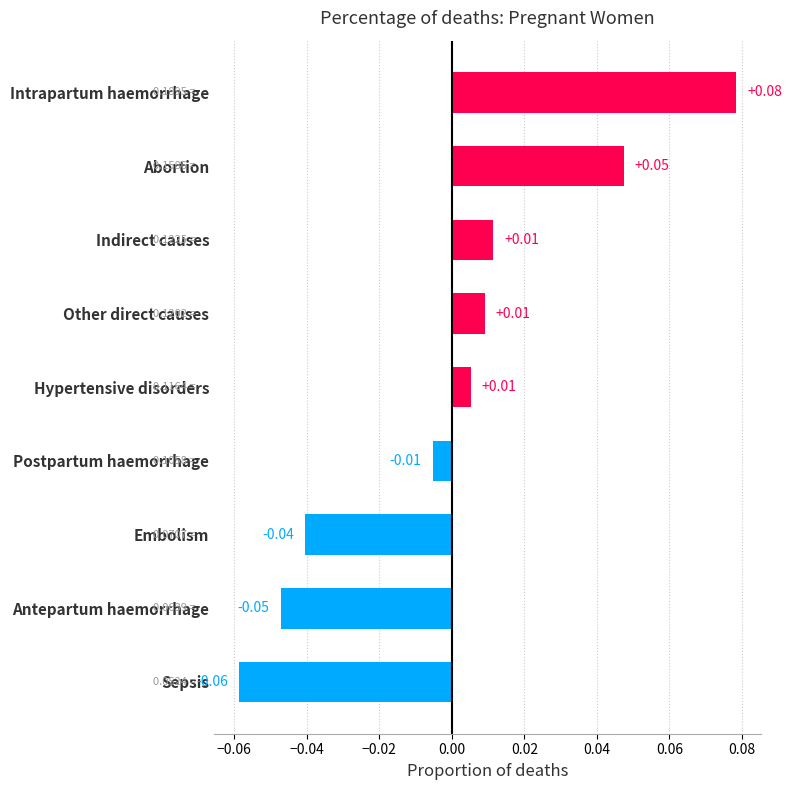

Which label corresponds to the smallest value in the chart?

Sepsis